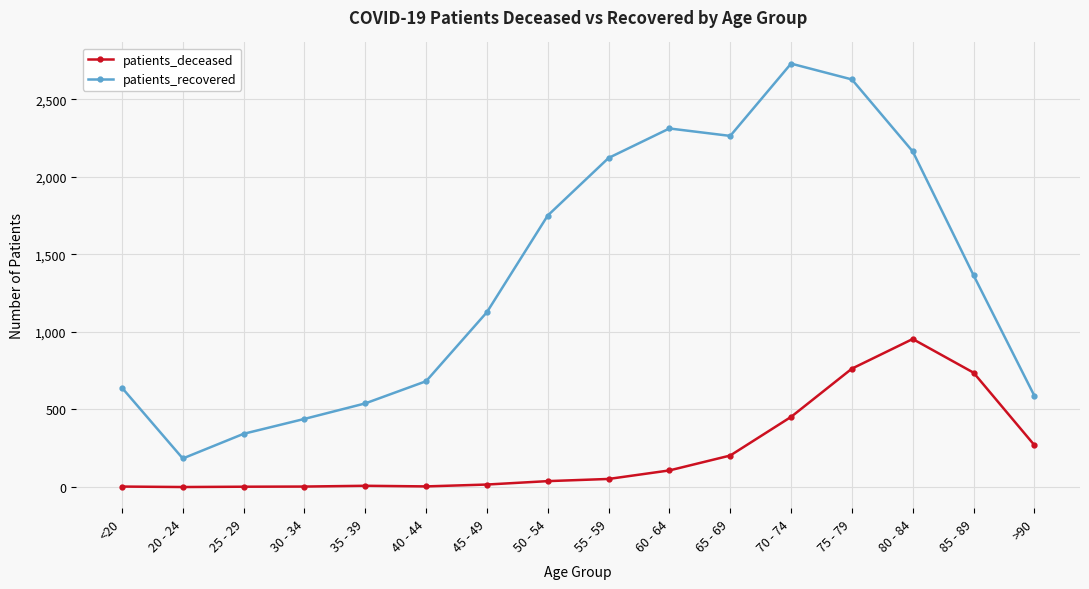

Which series changed the most between 30 - 34 and 35 - 39?

patients_recovered